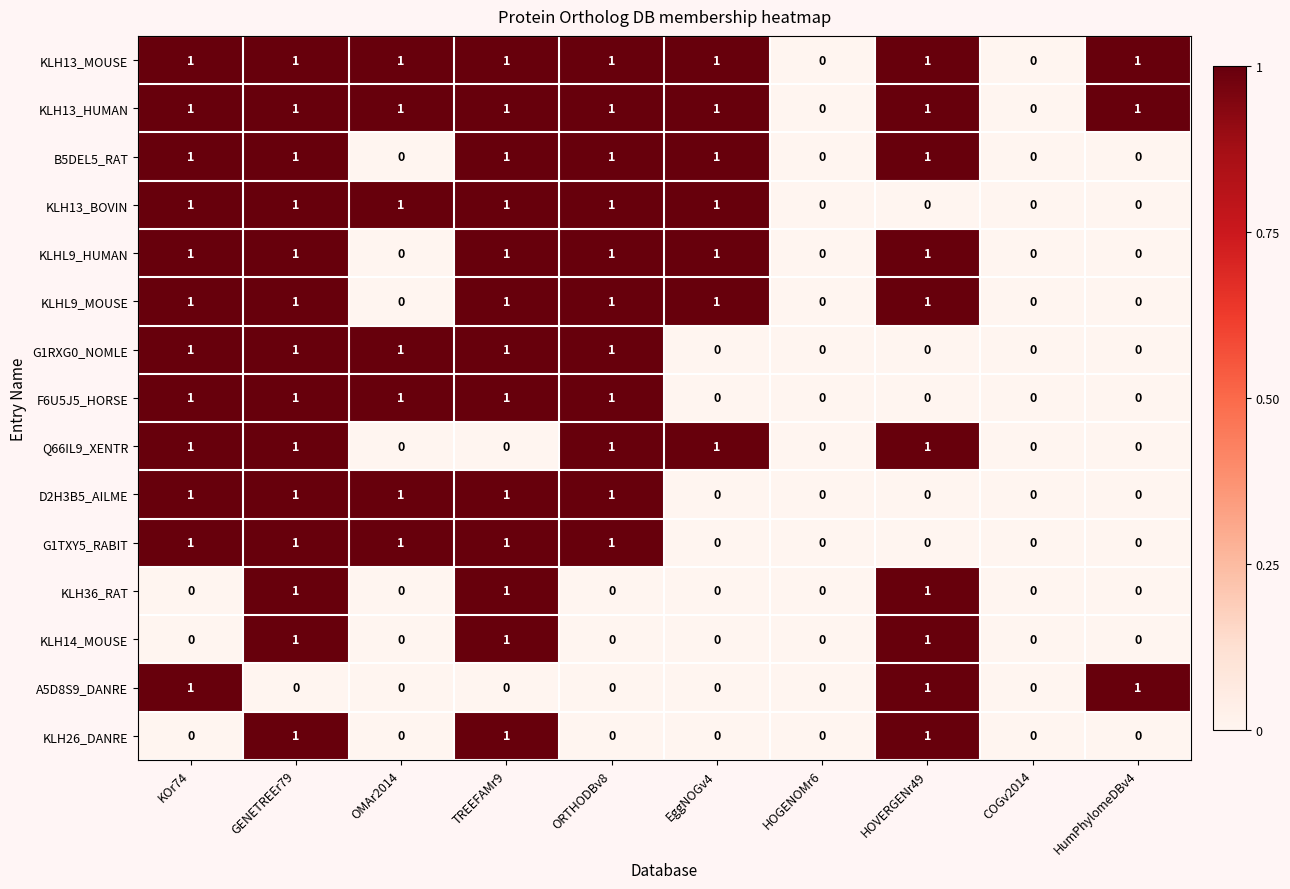

Is the value of G1TXY5_RABIT at EggNOGv4 greater than the value of KLHL9_HUMAN at ORTHODBv8?

No